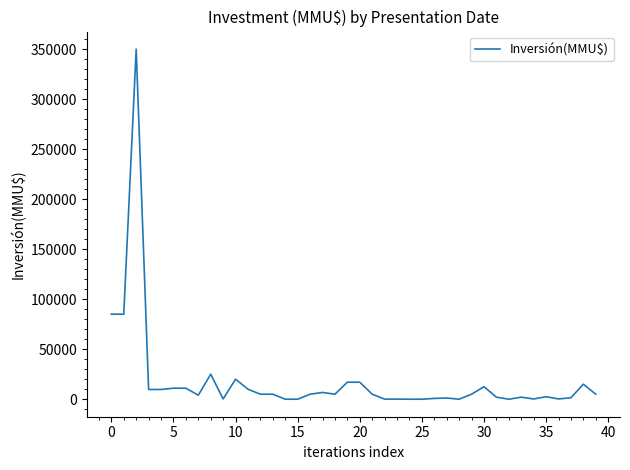

What is the maximum value shown in the chart?

350000